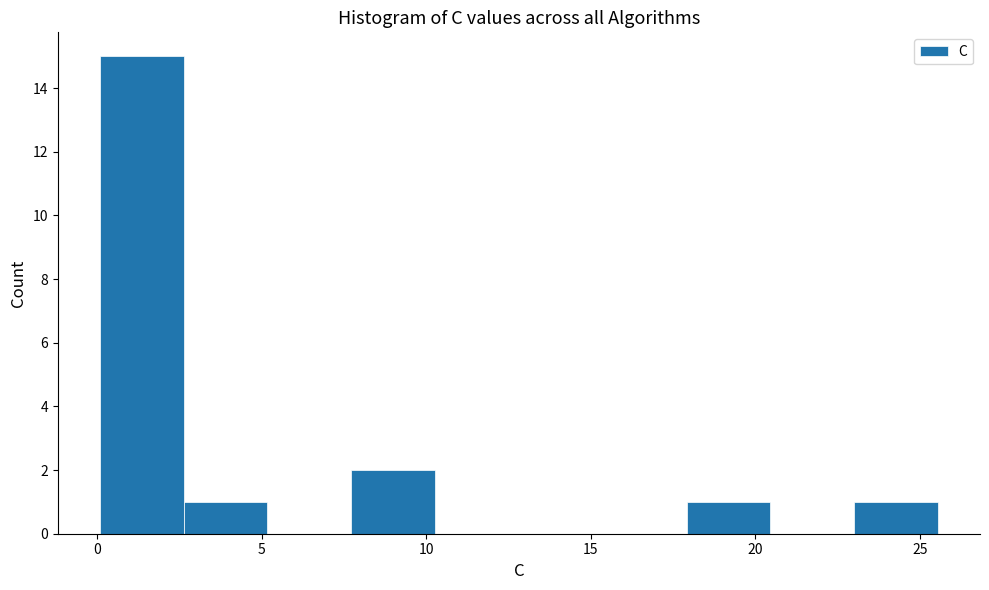

Reading left to right, transcribe this chart: for each bar, give the range it covers on the x-axis and its height. Neither the bar edges nor the heights are printed on the chart, so give them approximately, as read against the axes.

0.0 to 2.5: 15
2.5 to 5.0: 1
5.0 to 7.5: 0
7.5 to 10.5: 2
10.5 to 13.0: 0
13.0 to 15.5: 0
15.5 to 18.0: 0
18.0 to 20.5: 1
20.5 to 23.0: 0
23.0 to 25.5: 1